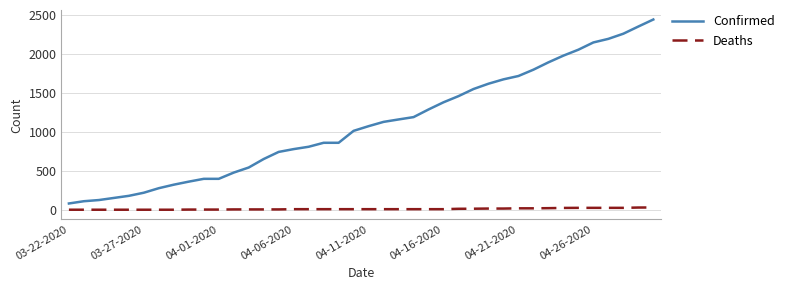

Which series has the largest total across all categories?

Confirmed